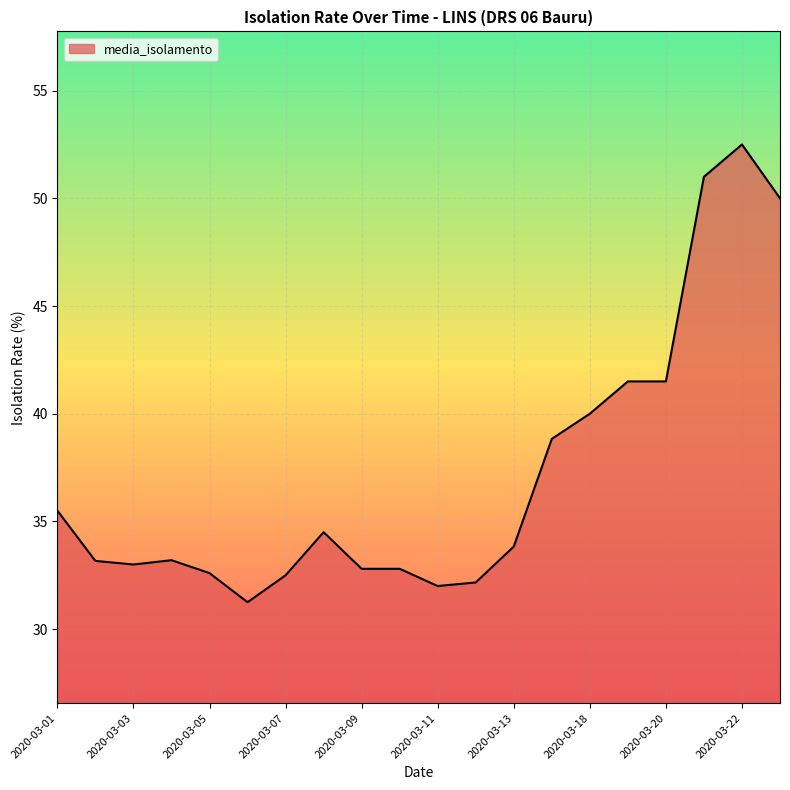

How many distinct data groups are displayed?

1